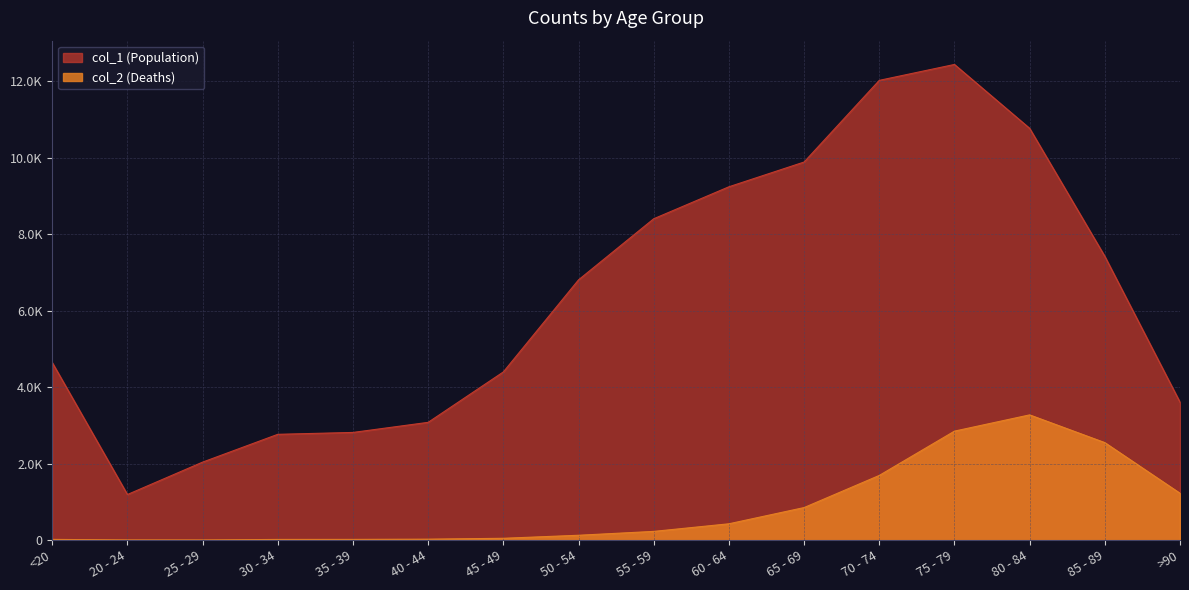

Rank the series by their maximum value, from highest to lowest.

col_1 (Population), col_2 (Deaths)